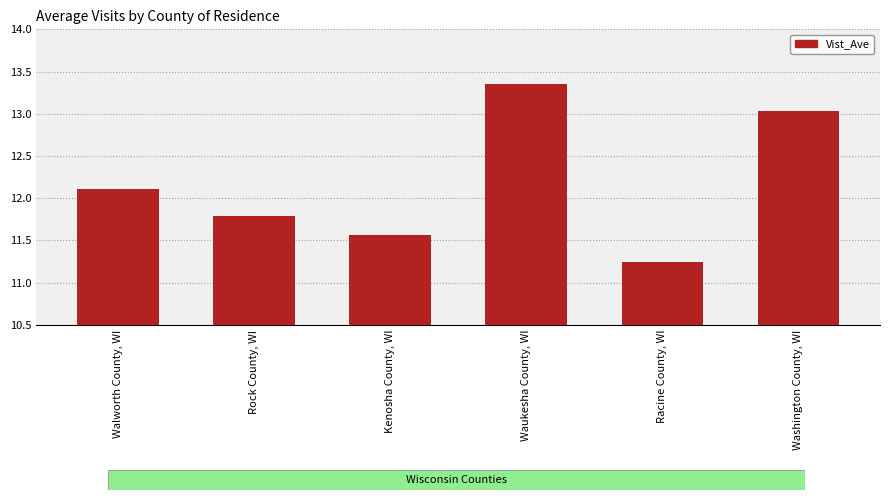

At which label does the data first exceed 12?

Walworth County, WI